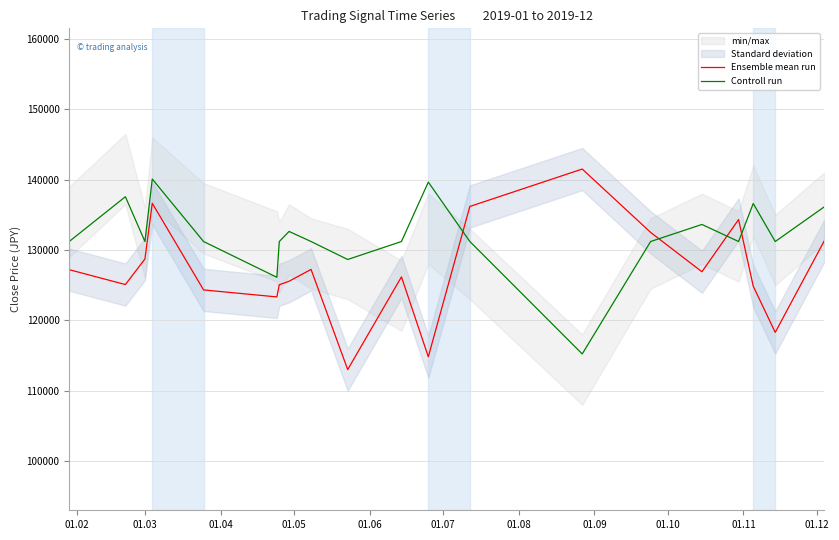

How many lines are shown in the chart?

2